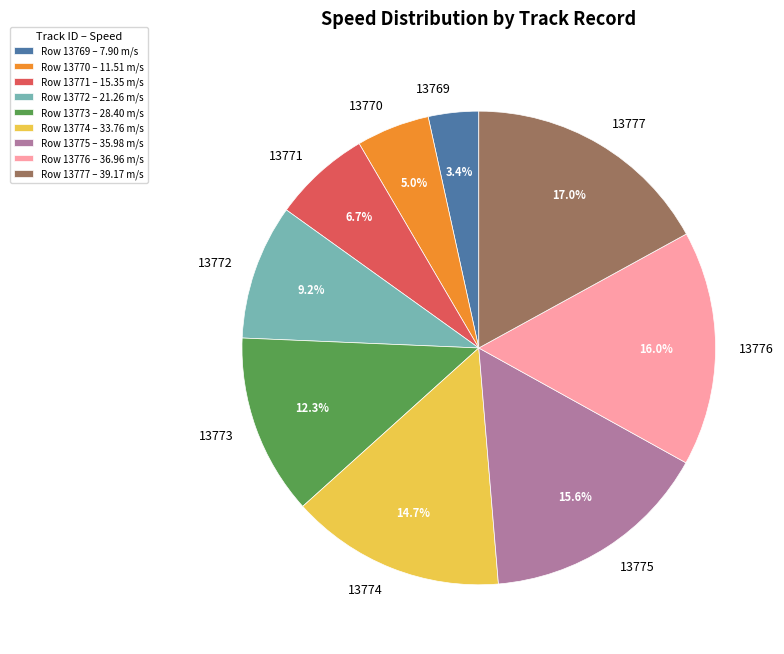

Which slice is the largest?

13777